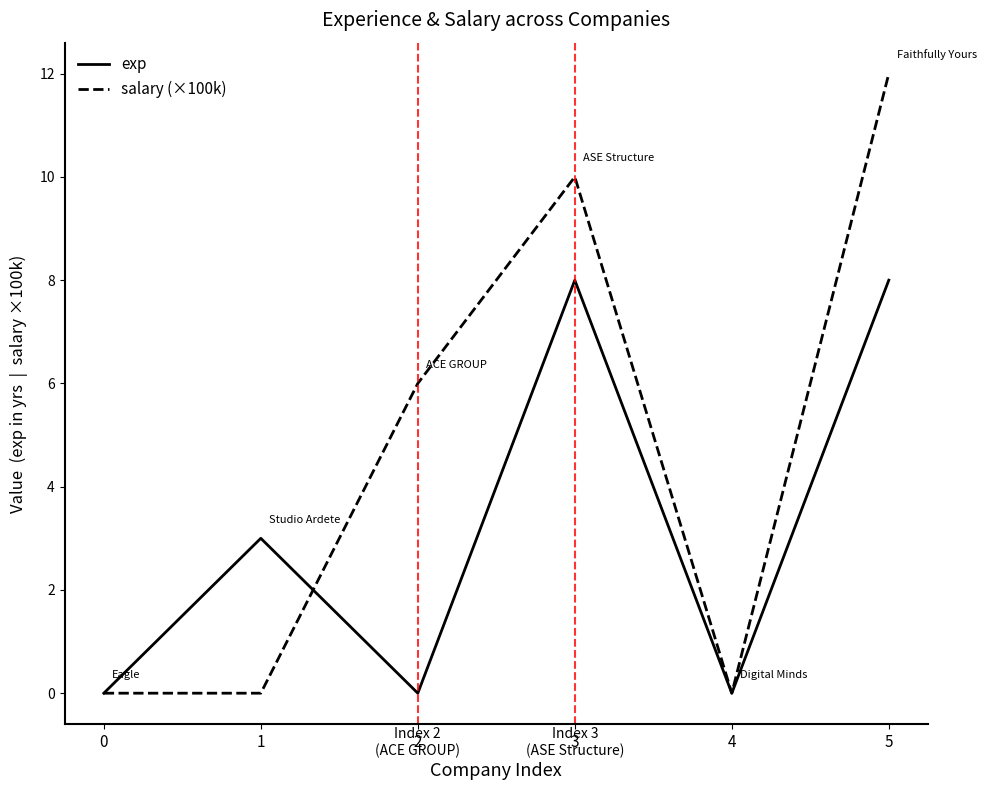

What is the maximum value for salary (×100k)?

12